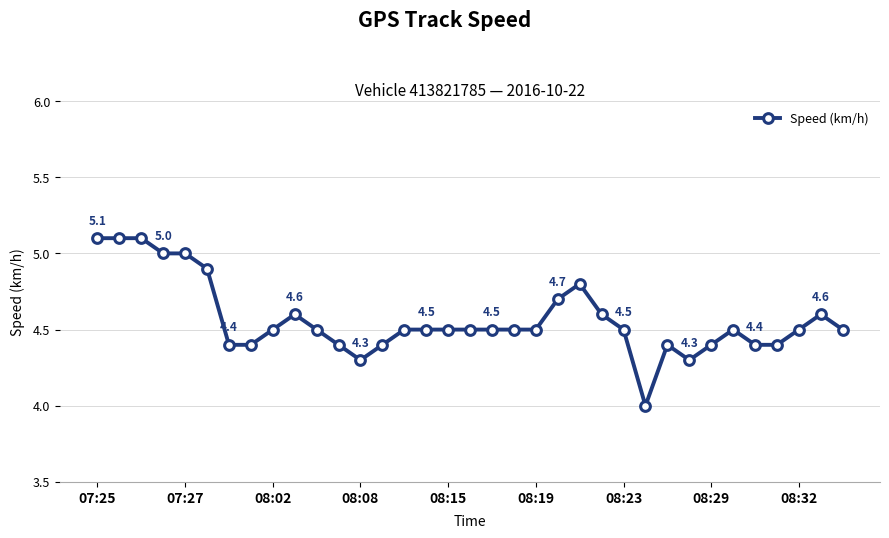

What is the greatest value displayed?

5.1